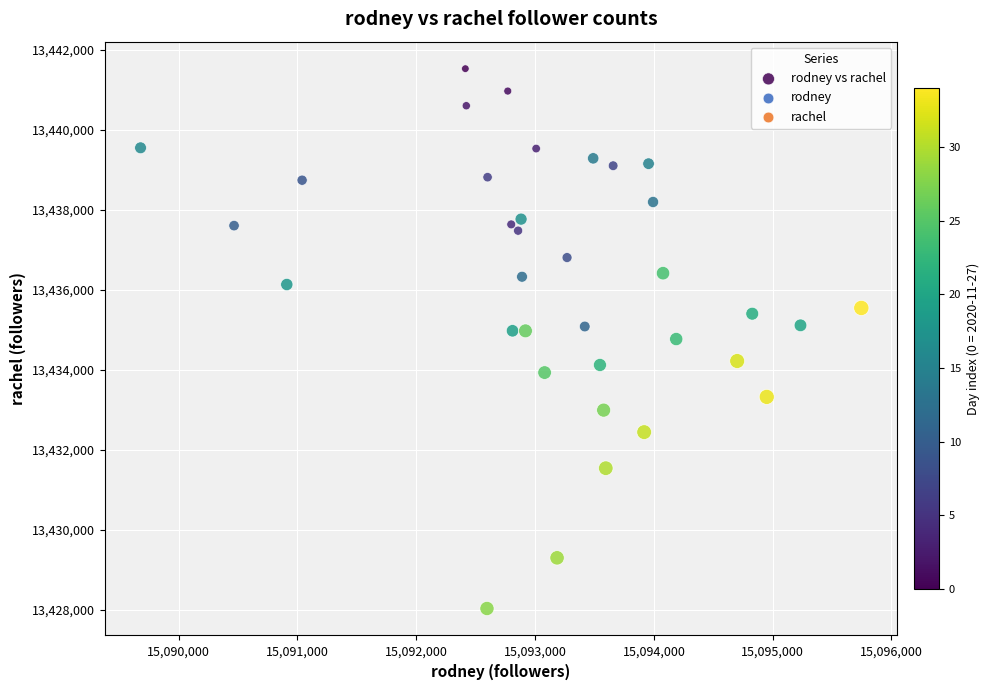

What is the range of Y values (max minus min)?

13498